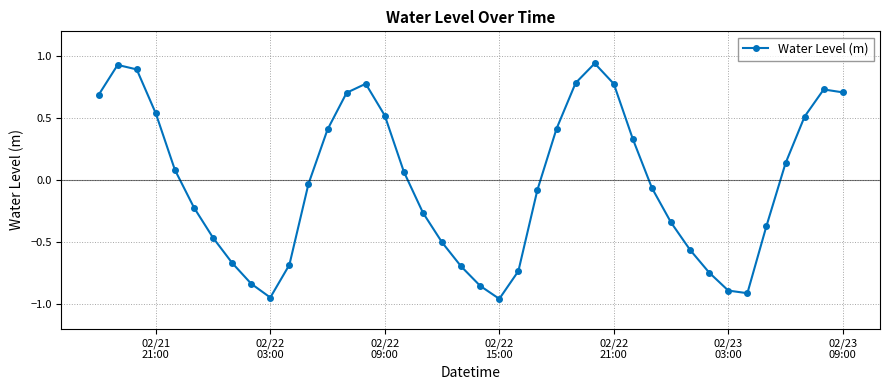

What is the difference between the second highest and second lowest values?

1.9